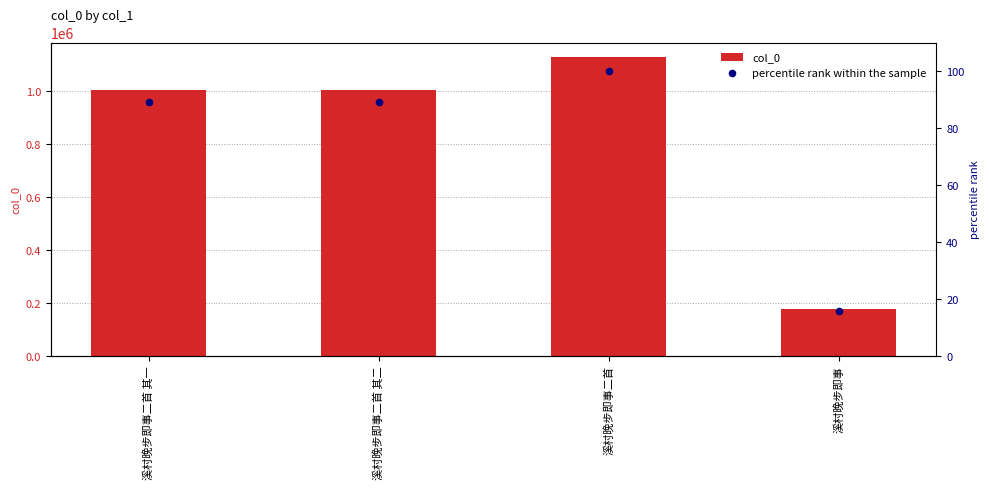

At how many categories does at least one series exceed 364801?

3